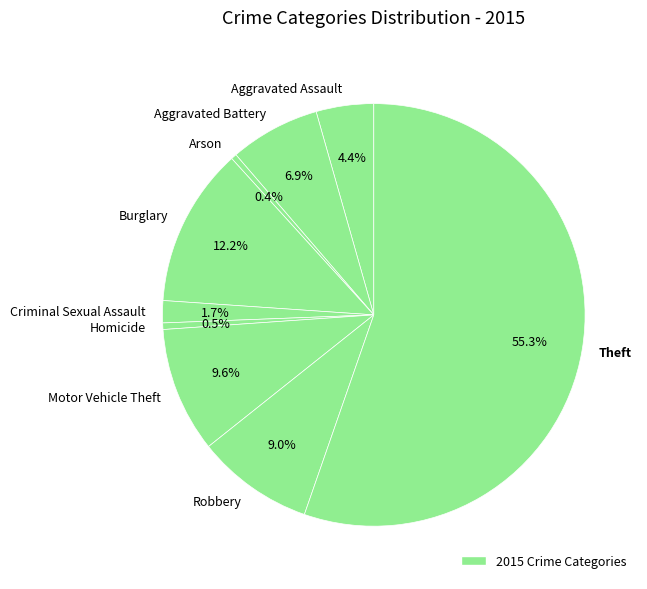

What portion of the pie excludes Homicide?

99.5%